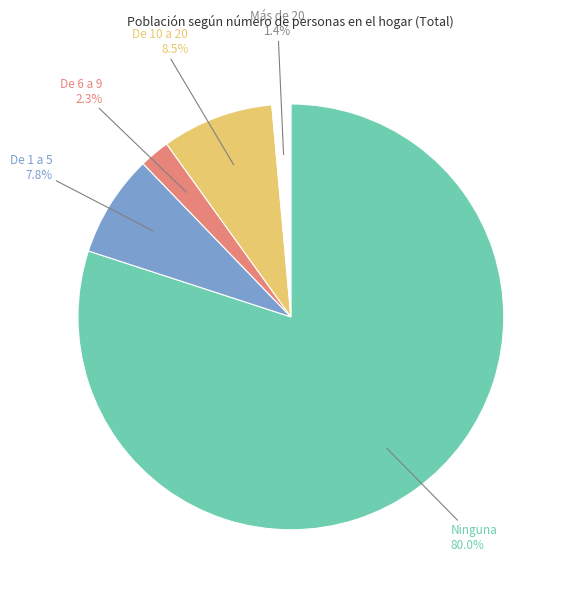

The Ninguna slice represents 68% of the pie. True or false?

False